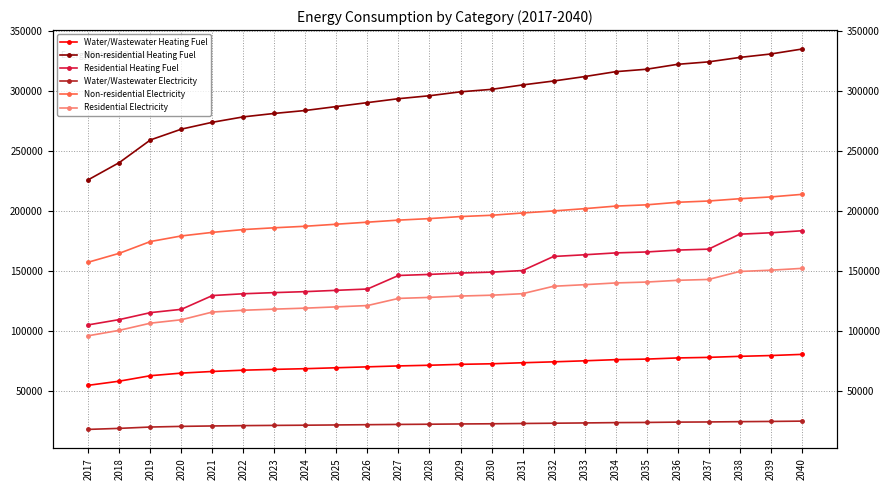

What are all the series names shown in the legend?

Water/Wastewater Heating Fuel, Non-residential Heating Fuel, Residential Heating Fuel, Water/Wastewater Electricity, Non-residential Electricity, Residential Electricity